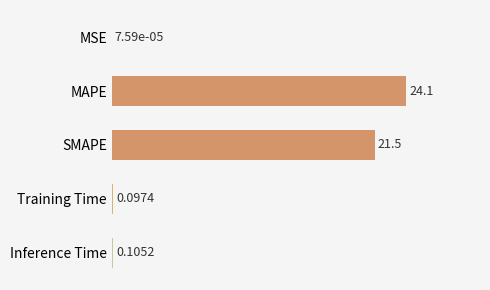

What is the sum of all values?

45.8